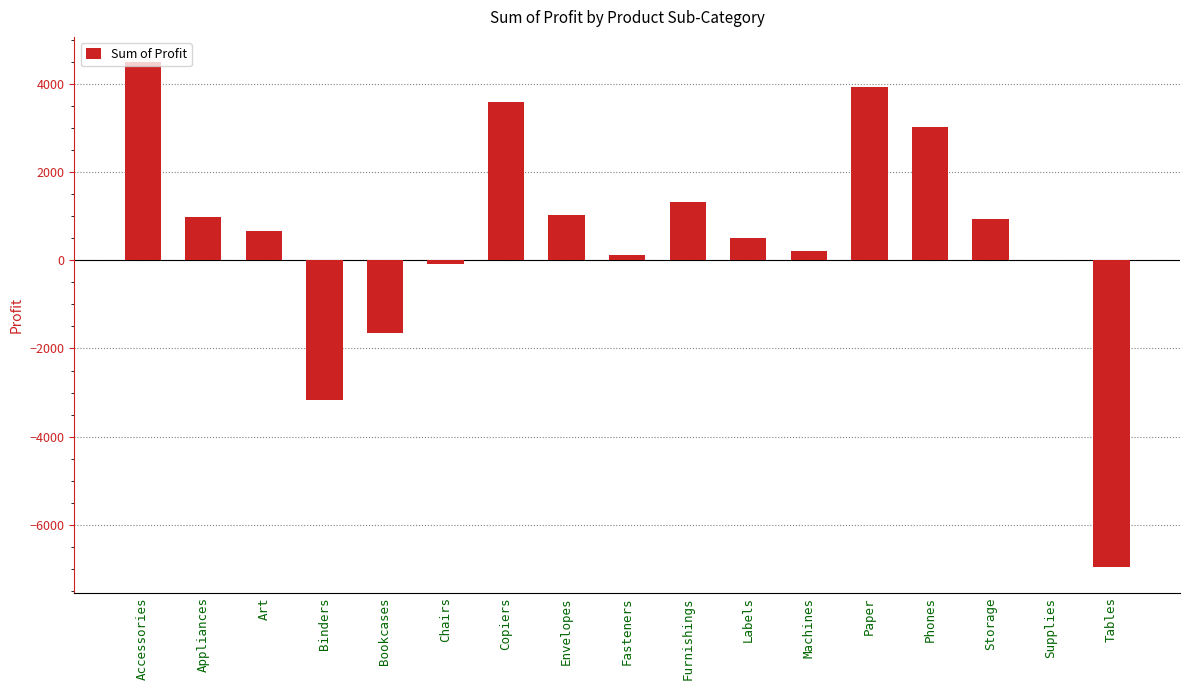

Which category has the highest value across all series?

Accessories